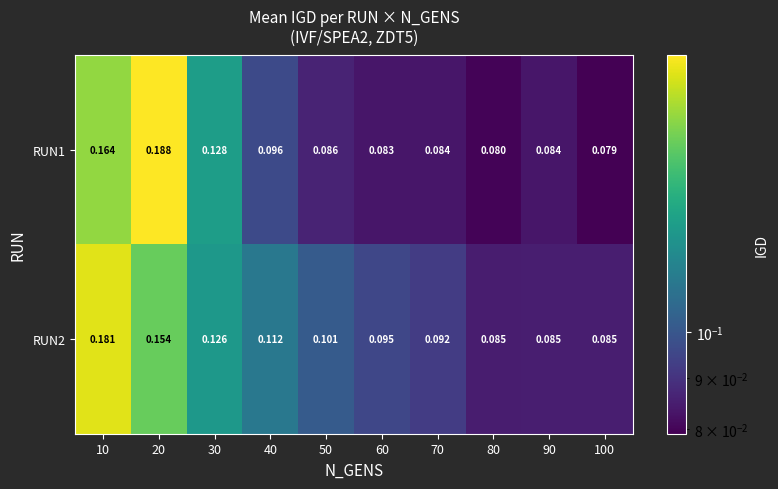

Which series changed the most between 30 and 100?

RUN1